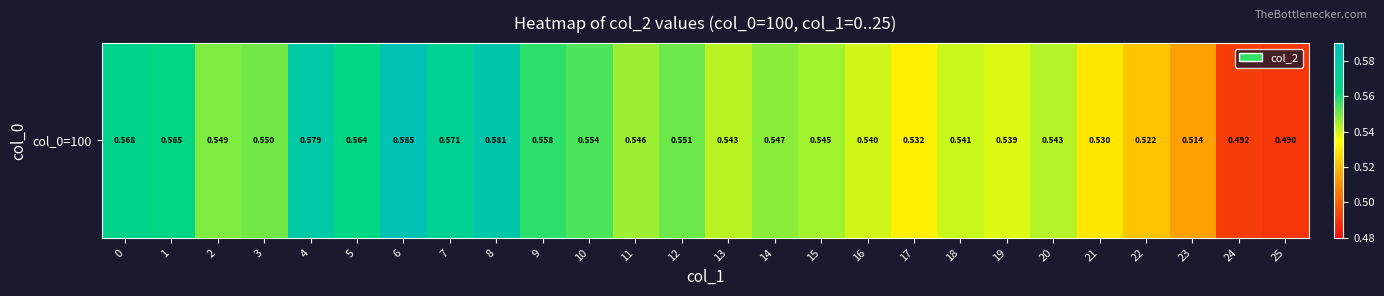

What value does the data have at 20?

0.5